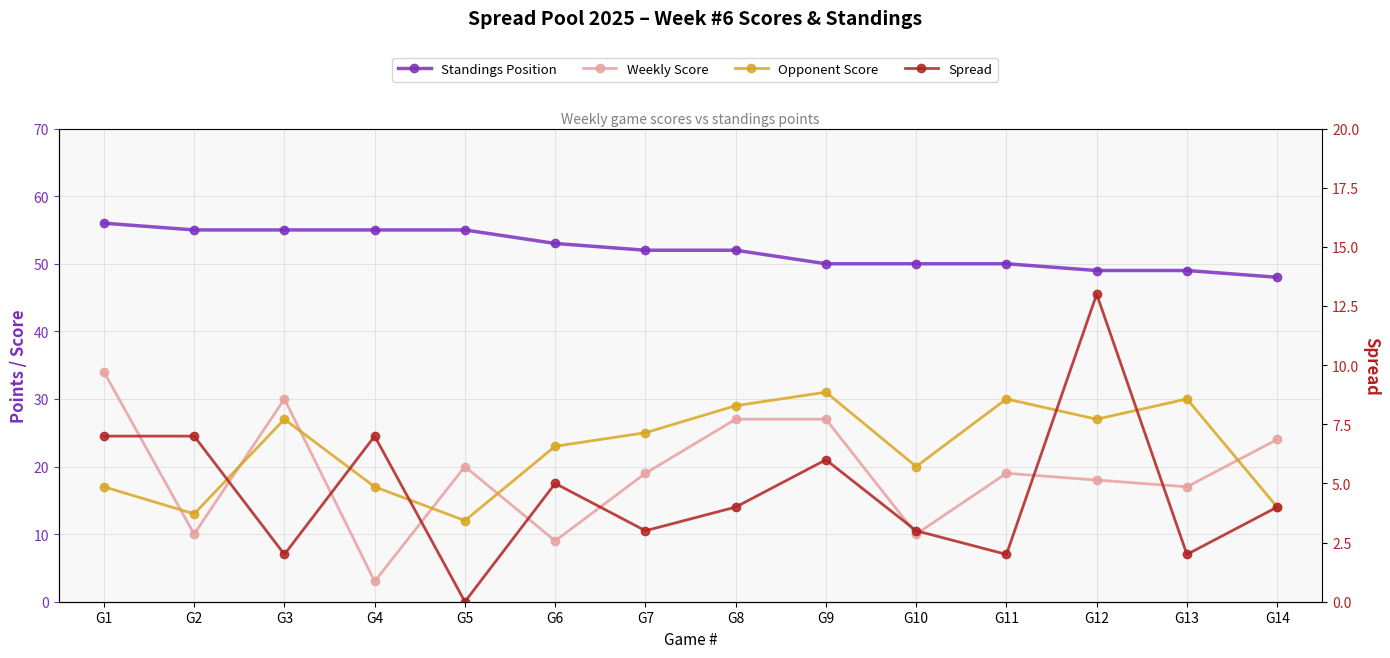

Which series has the largest range (max minus min)?

Weekly Score